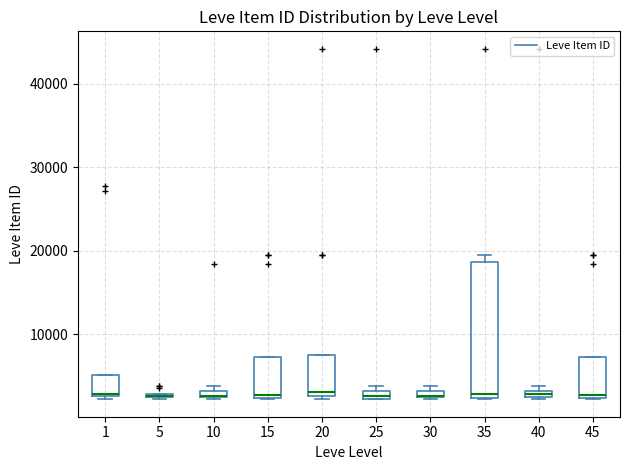

Where is the upper edge of the box at x = 20 on the y-axis? The values are not printed on the chart, so give them approximately, as read against the axis.

8000